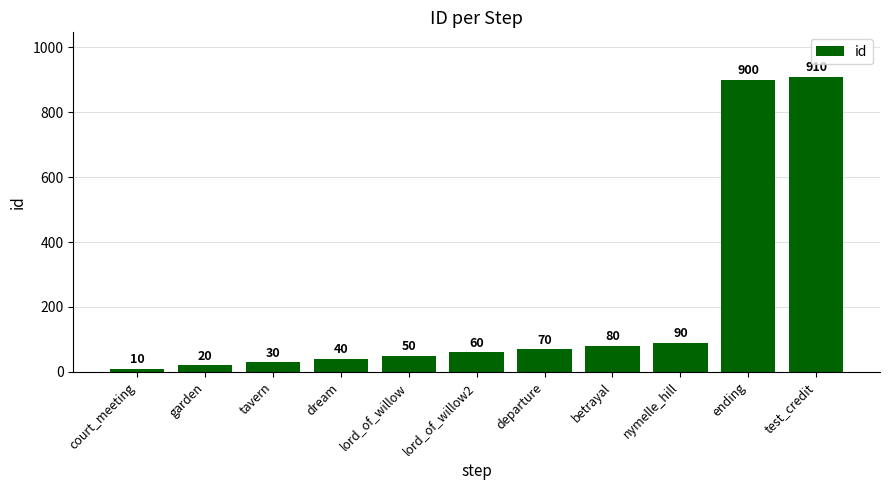

Count the number of categories in the chart.

11